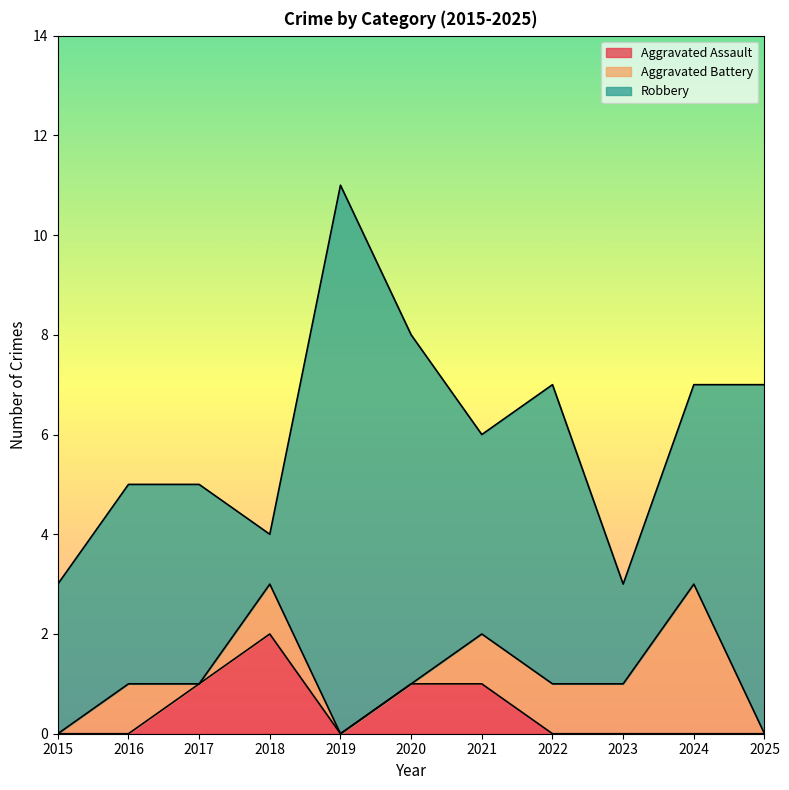

What are all the series names shown in the legend?

Aggravated Assault, Aggravated Battery, Robbery